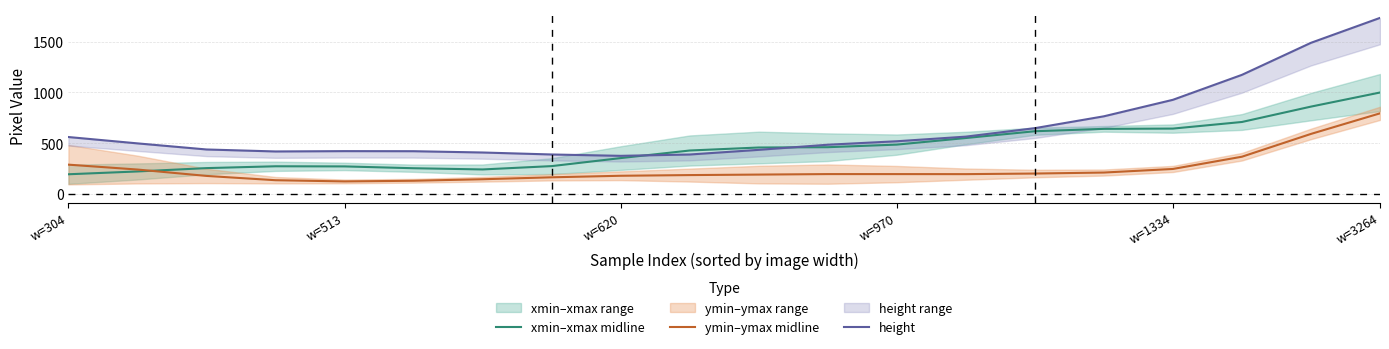

The xmin–xmax midline series shows 338.1 at w=304. True or false?

False